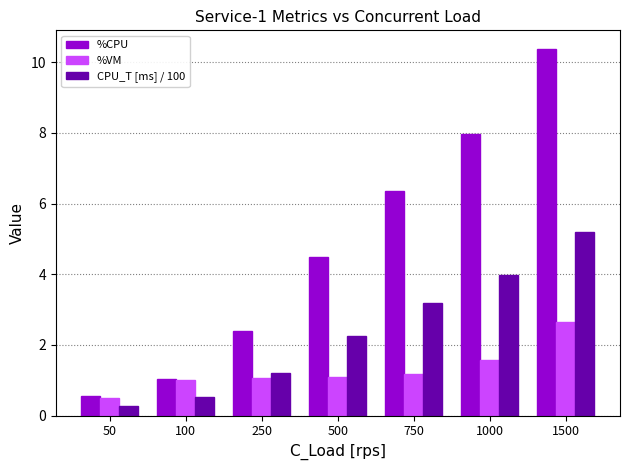

What is the difference between the maximum and minimum values in the %VM series?

2.1